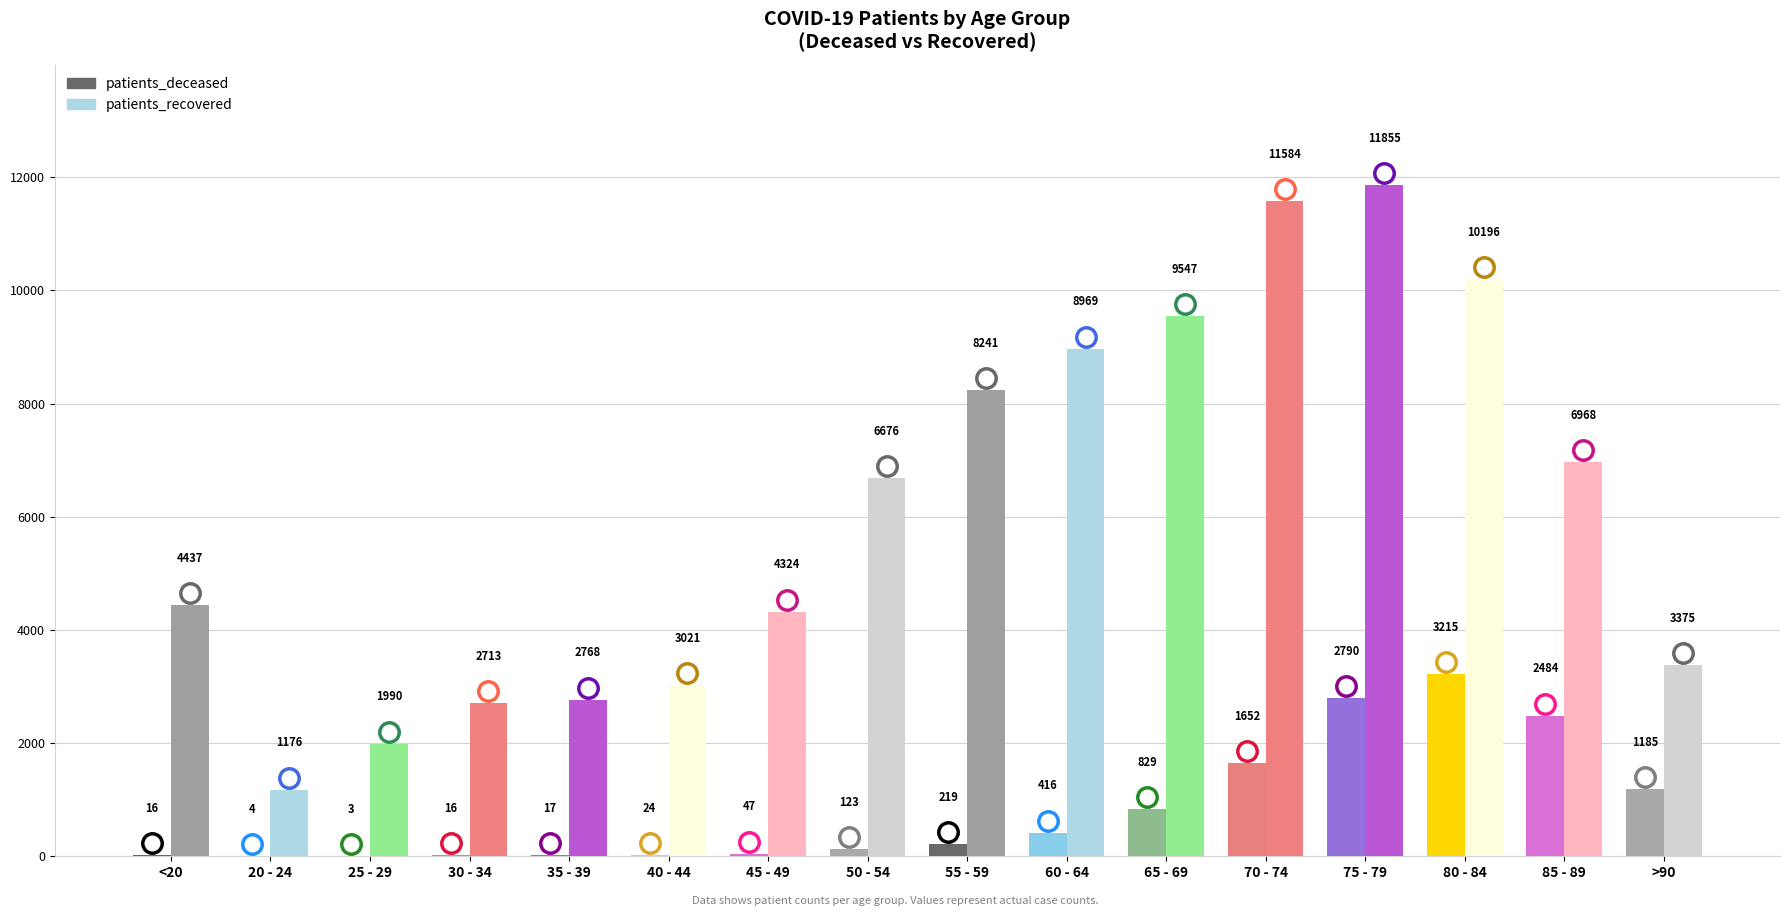

The value of patients_recovered at <20 is 4437. True or false?

True